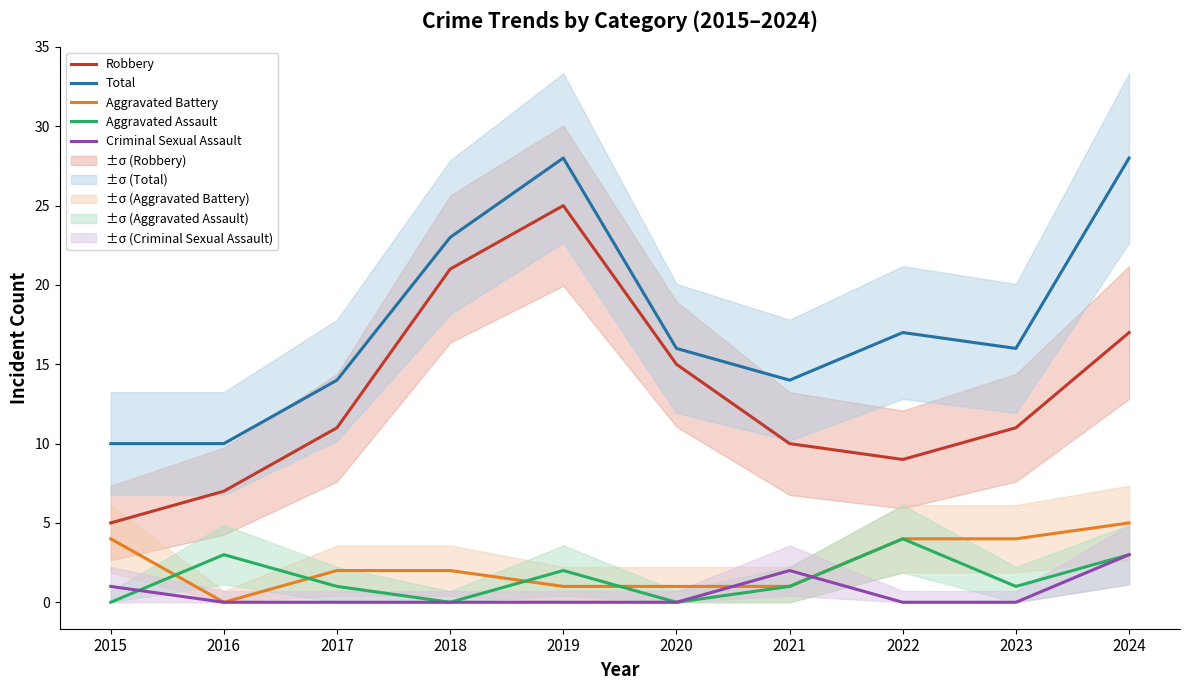

The Robbery series shows 9 at 2022. True or false?

True